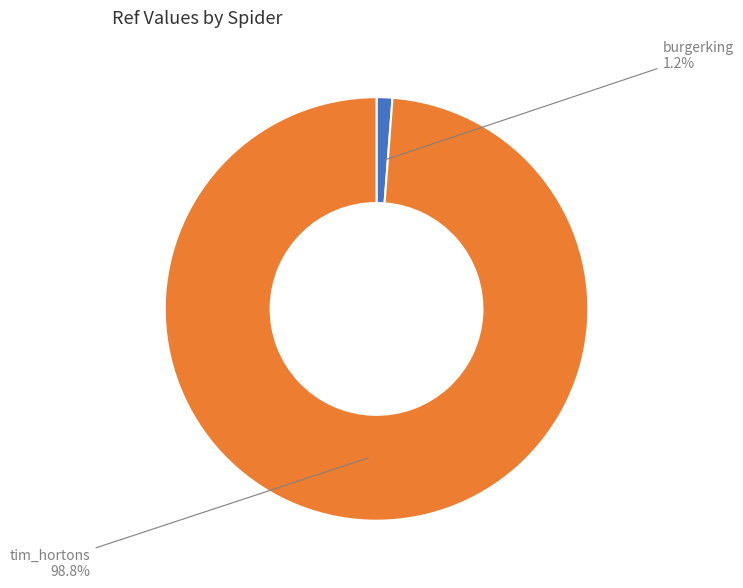

Count the number of slices in the pie.

2